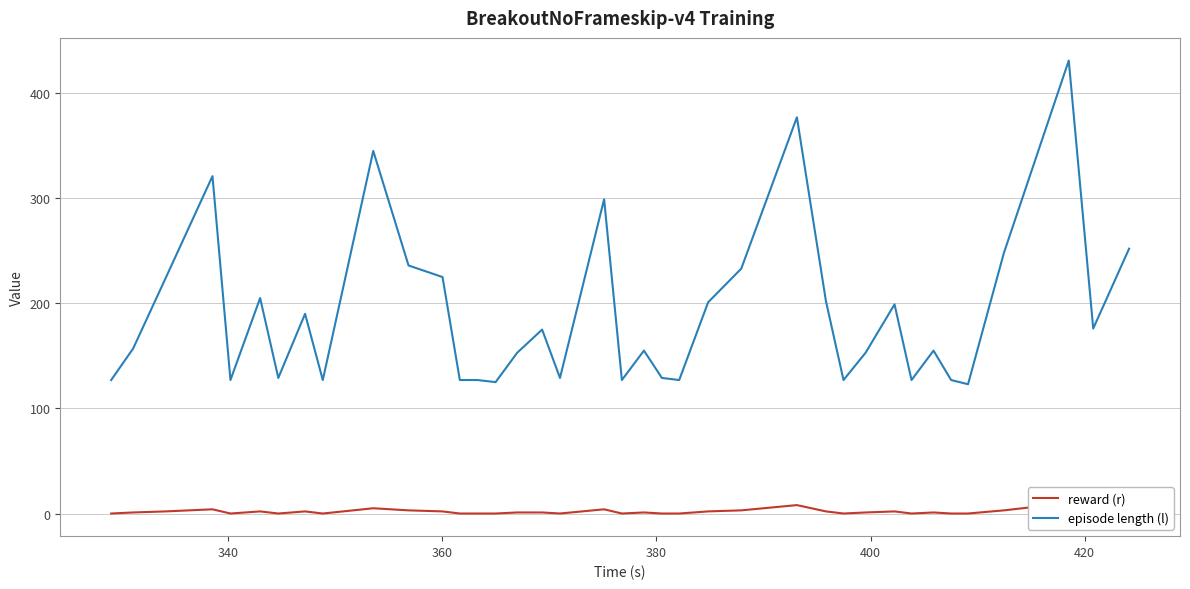

In episode length (l), how many points are higher than both neighbors (excluding endpoints)?

11